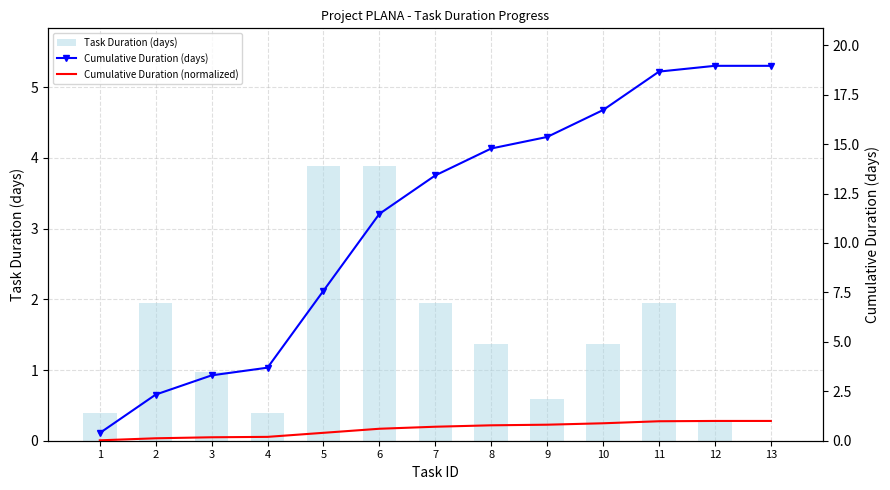

True or false: Cumulative Duration (normalized) has a value of 0.2 at 2.

False